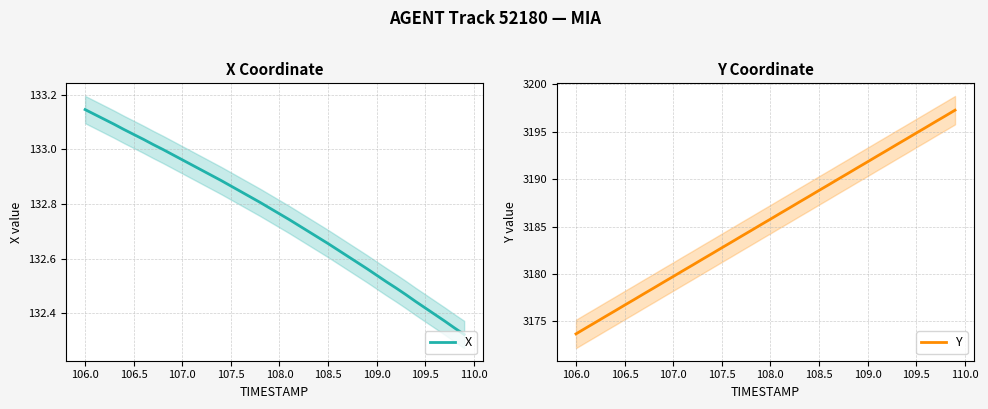

What value does the Y series have at 108.5?

3188.8